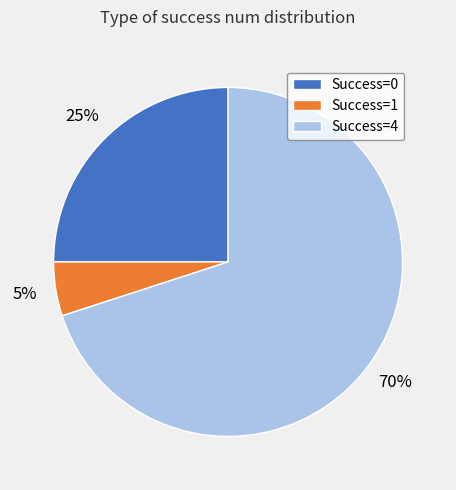

Count the number of slices in the pie.

3